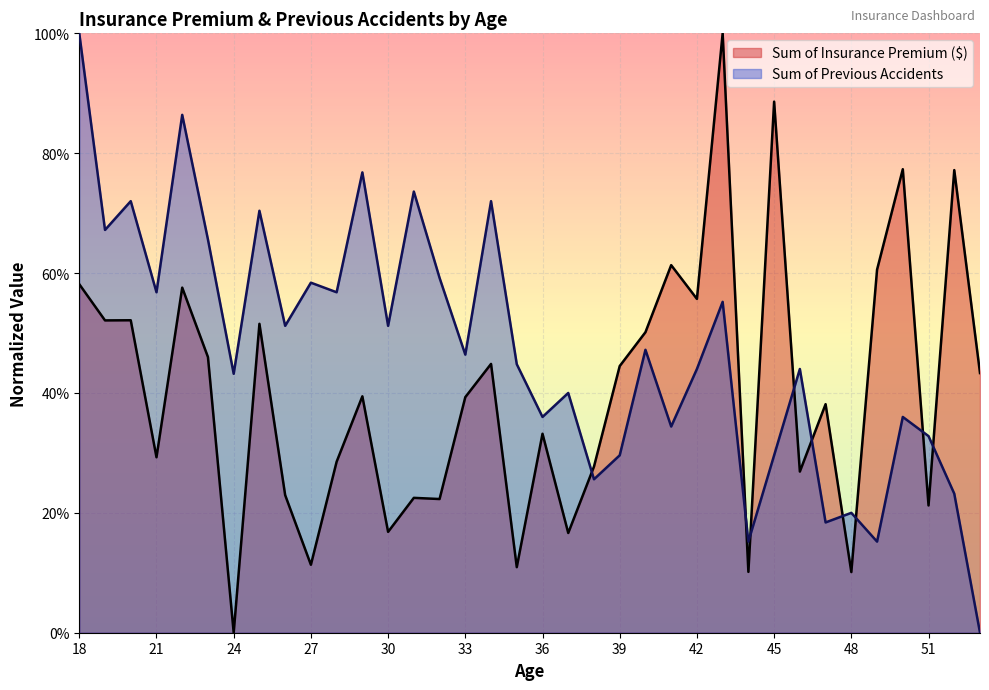

Count the Sum of Previous Accidents values in the range 0 to 1.

36